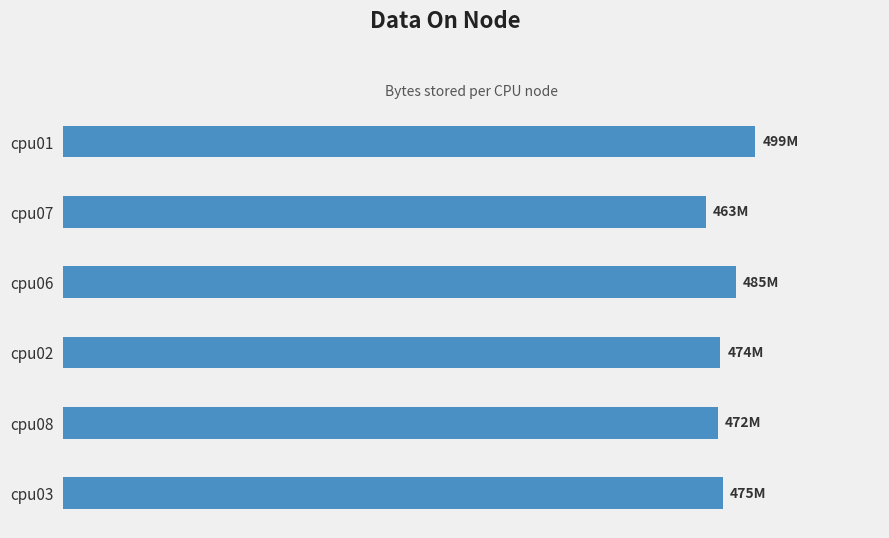

Does the chart contain any negative values?

No